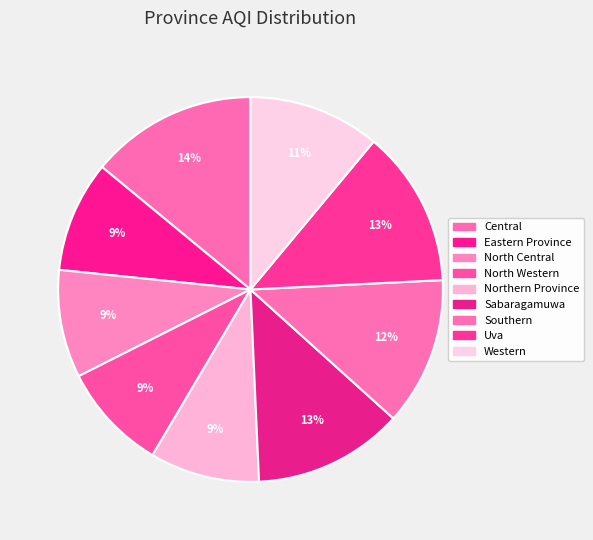

How many segments does this pie chart have?

9